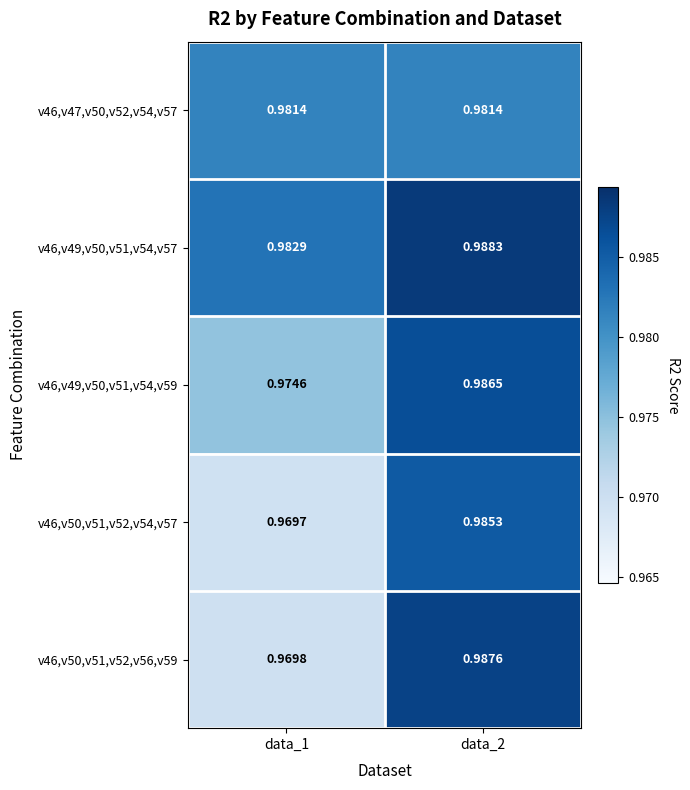

Is the value of v46,v49,v50,v51,v54,v57 at data_1 greater than the value of v46,v50,v51,v52,v56,v59 at data_2?

No